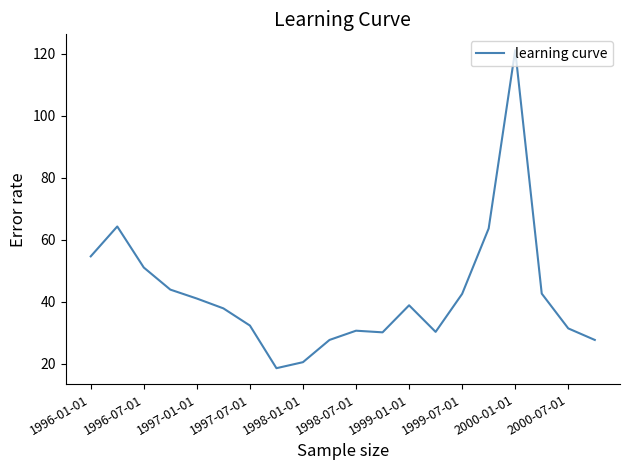

What is the smallest value displayed?

18.5